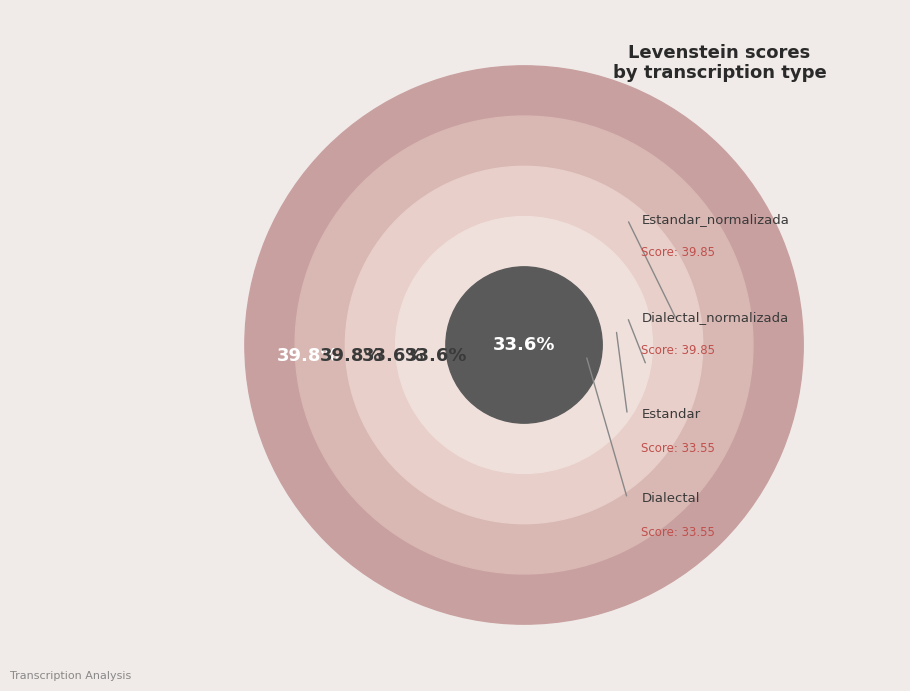

Which slice is the smallest?

Estandar